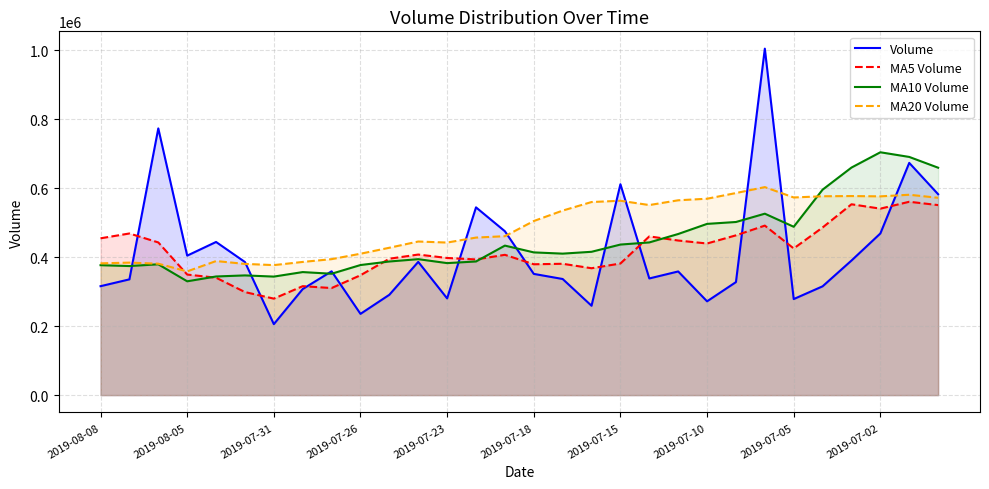

Which series has the widest spread of values?

Volume